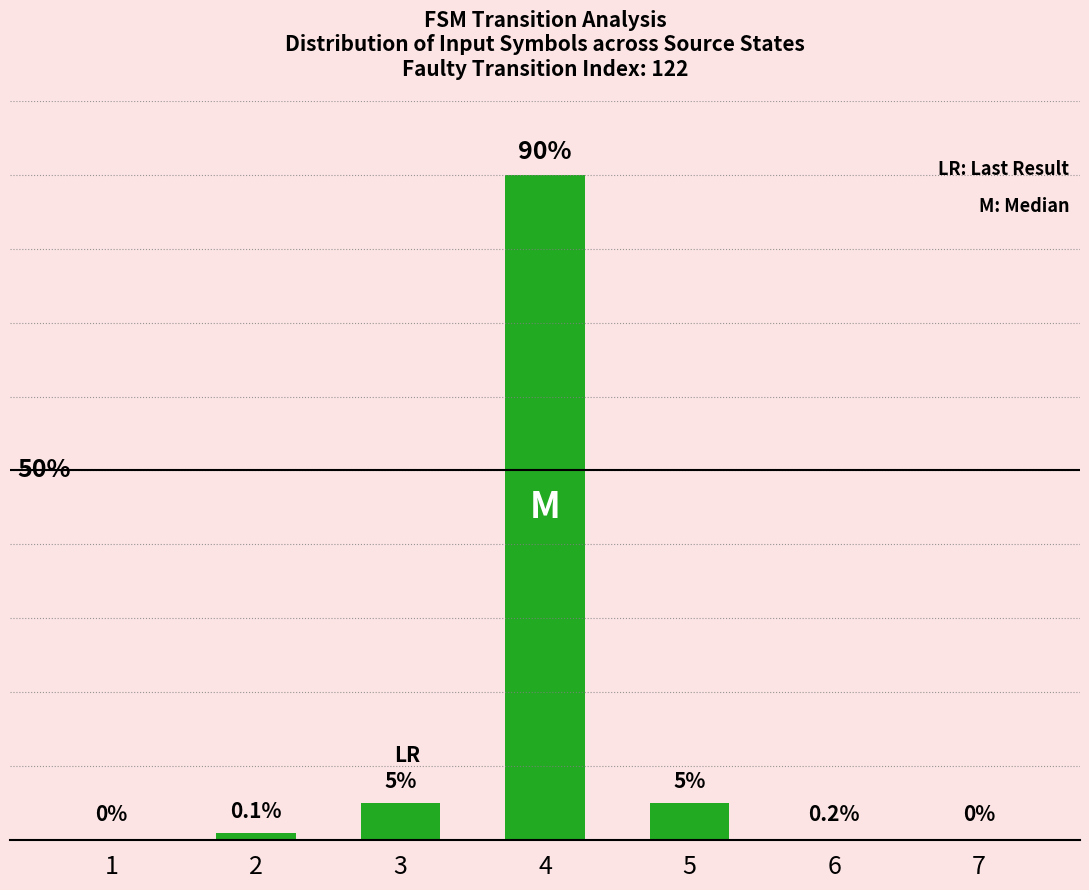

Reading left to right, extract all data points from this chart.

1=0	2=1	3=5	4=90	5=5	6=0	7=0